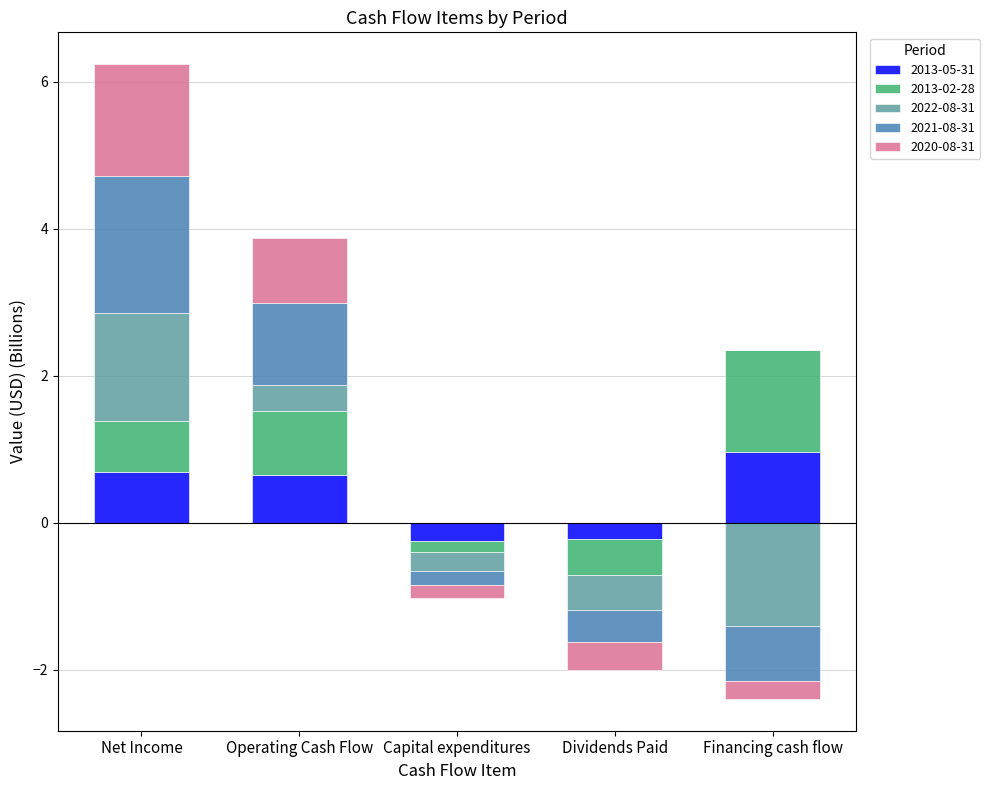

How many values in the 2013-02-28 series exceed 0?

3